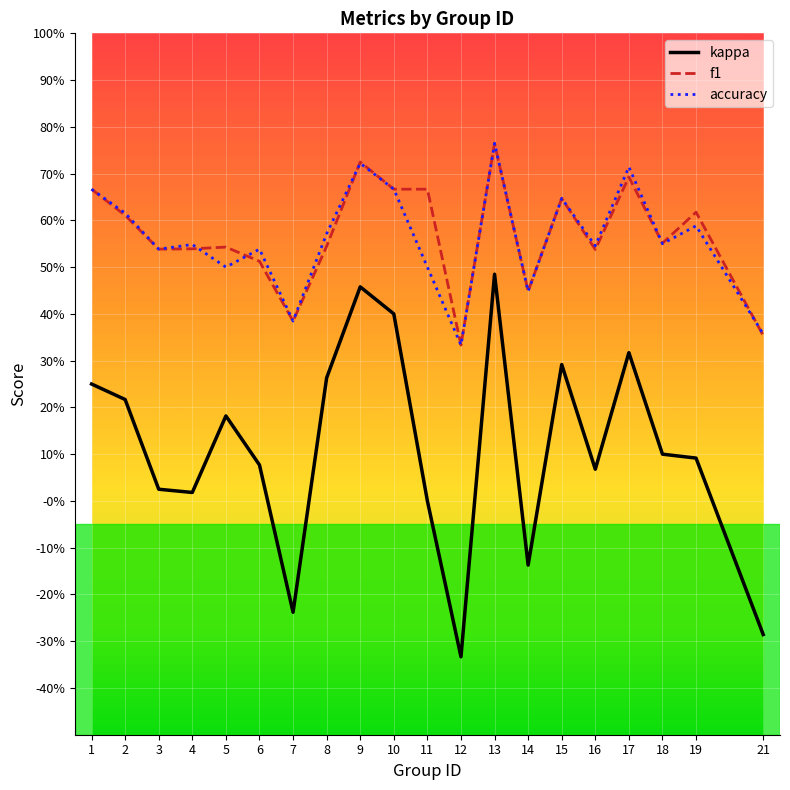

Read the kappa value at 8.

0.3